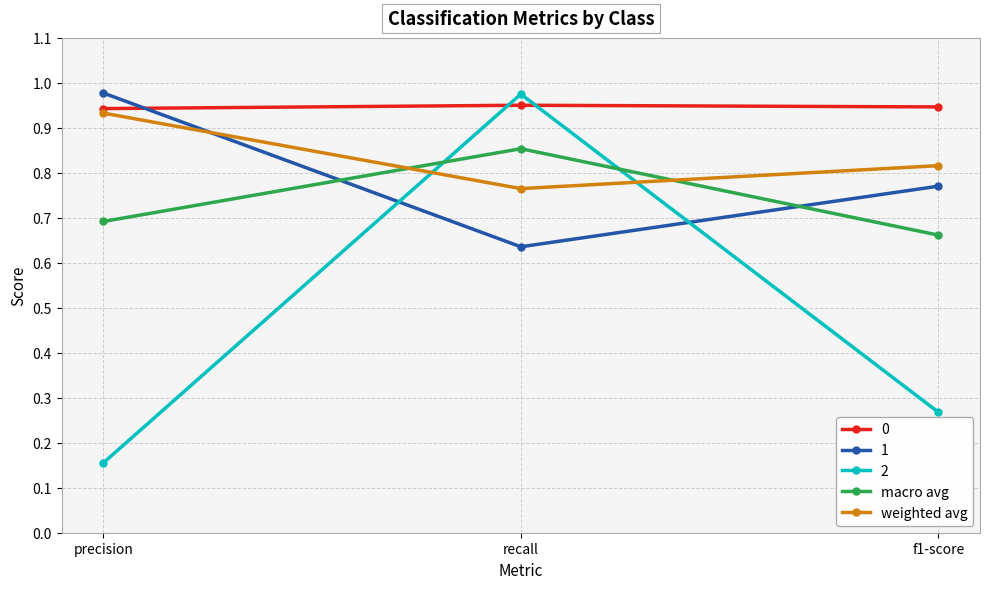

What is the total value across all series at recall?

4.2